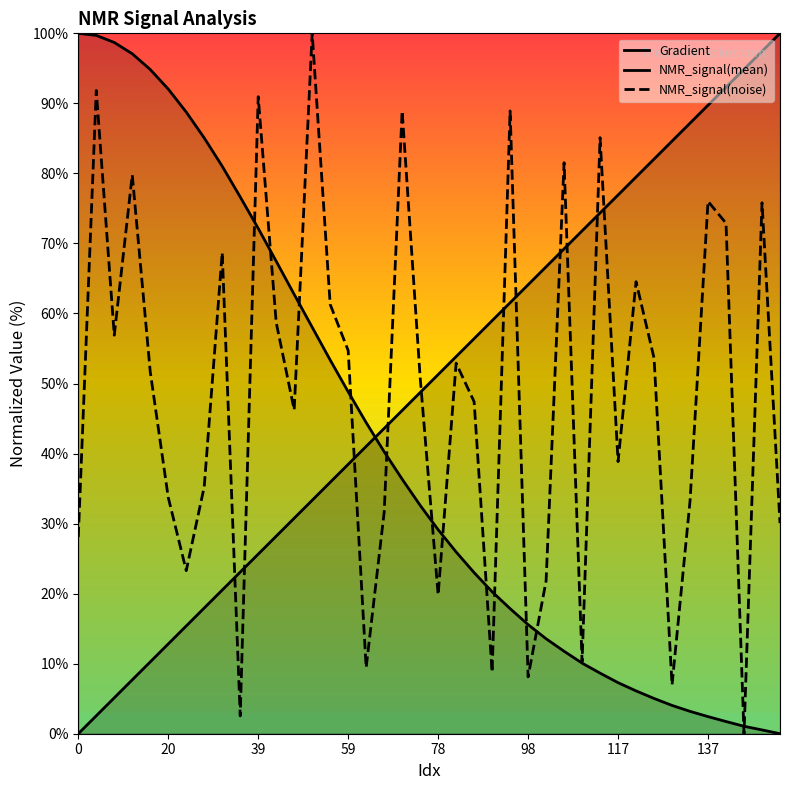

Reading left to right, extract all data points from this chart.

Gradient: 0.0	2.6	5.1	7.7	10.3	12.8	15.4	17.9	20.5	23.1	25.6	28.2	30.8	33.3	35.9	38.5	41.0	43.6	46.2	48.7	51.3	53.8	56.4	59.0	61.5	64.1	66.7	69.2	71.8	74.4	76.9	79.5	82.1	84.6	87.2	89.7	92.3	94.9	97.4	100.0
NMR_signal(mean): 100.0	99.7	98.7	97.1	94.8	92.0	88.8	85.1	81.0	76.6	72.2	67.5	62.7	58.0	53.4	48.8	44.4	40.3	36.3	32.6	29.1	25.9	23.0	20.3	17.9	15.6	13.6	11.8	10.1	8.6	7.3	6.1	5.0	4.0	3.2	2.4	1.7	1.1	0.5	0.0
NMR_signal(noise): 28.1	91.8	56.9	79.8	51.7	33.7	23.3	35.3	68.7	2.5	91.0	58.7	46.2	100.0	61.3	54.7	9.5	31.6	88.9	50.9	19.8	52.9	47.4	8.8	88.9	8.1	21.8	81.5	10.3	85.1	38.8	64.5	53.6	7.0	33.2	76.0	72.9	0.0	75.8	30.1